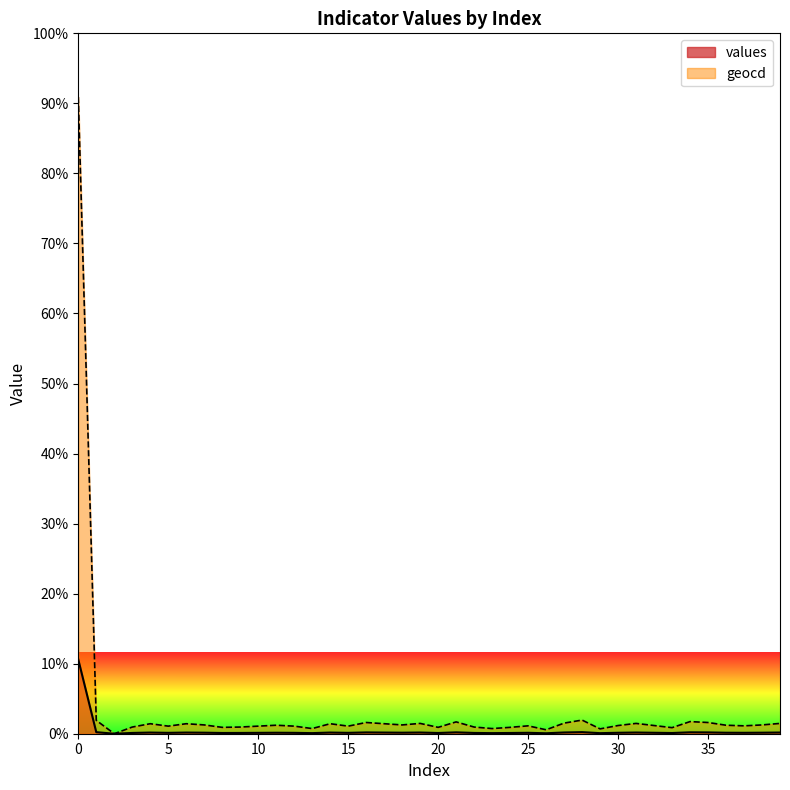

What are all the series names shown in the legend?

values, geocd